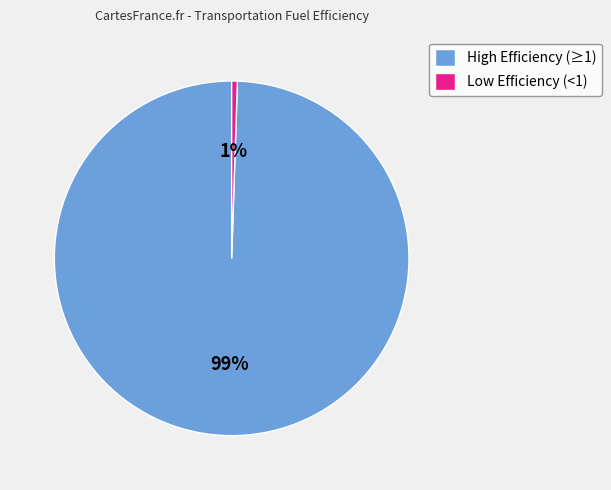

Does Low Efficiency (<1) account for over 50% of the chart?

No